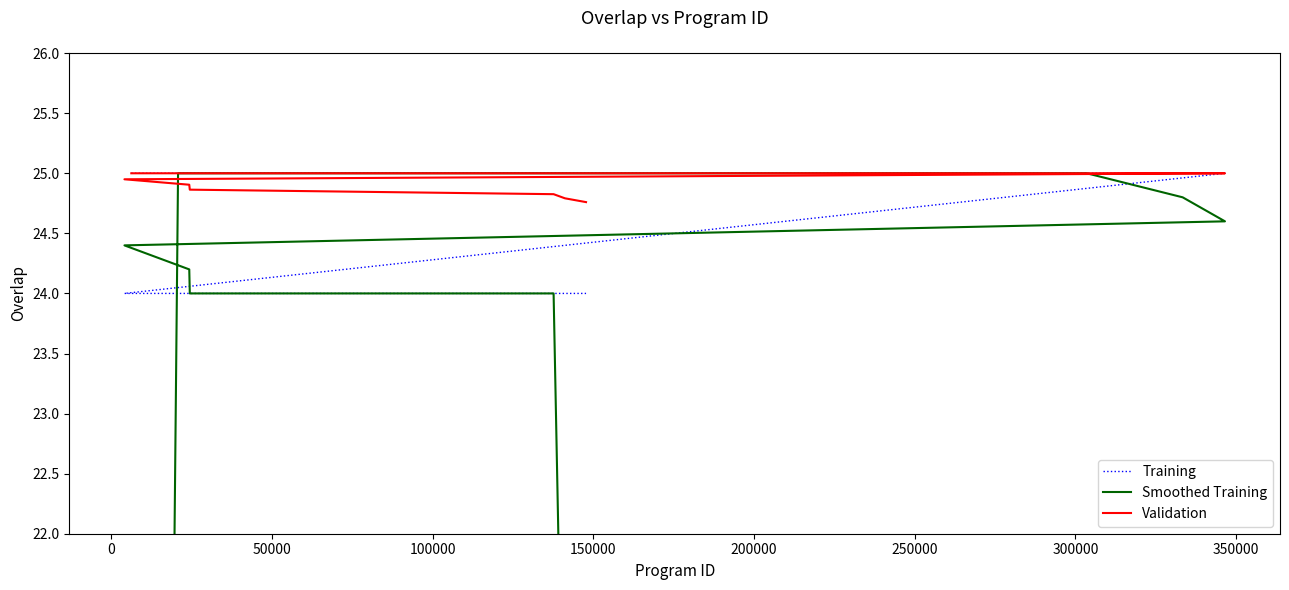

What is the sum of all Training values?

619.0